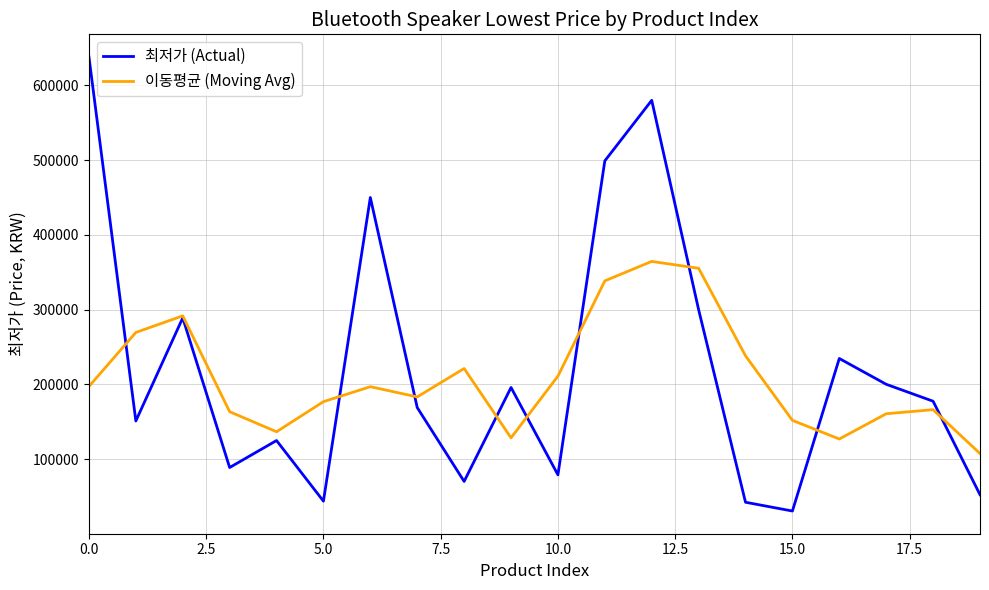

What is the lowest value of the 최저가 (Actual) series?

30600.0